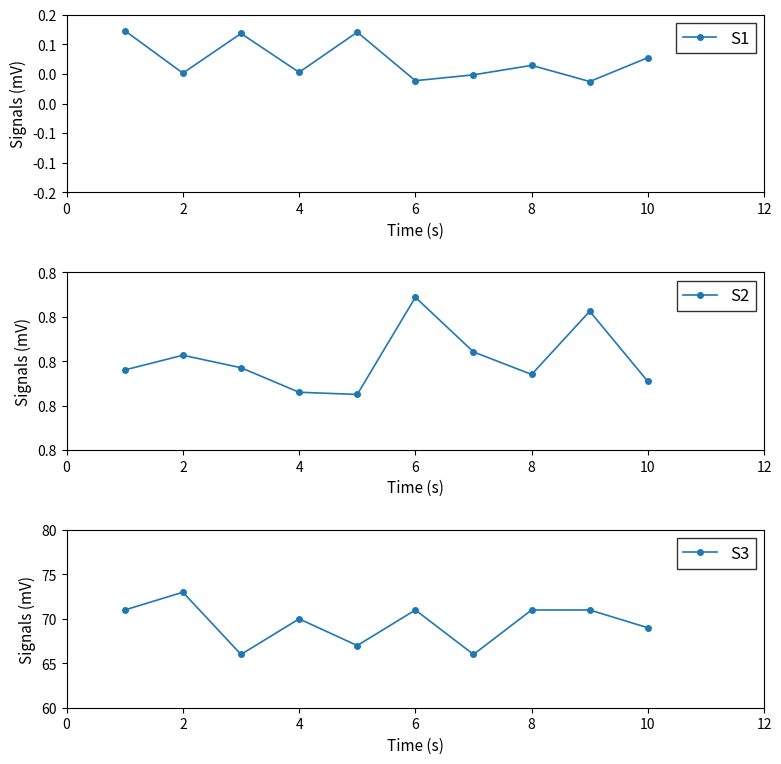

What is the minimum value for S3?

66